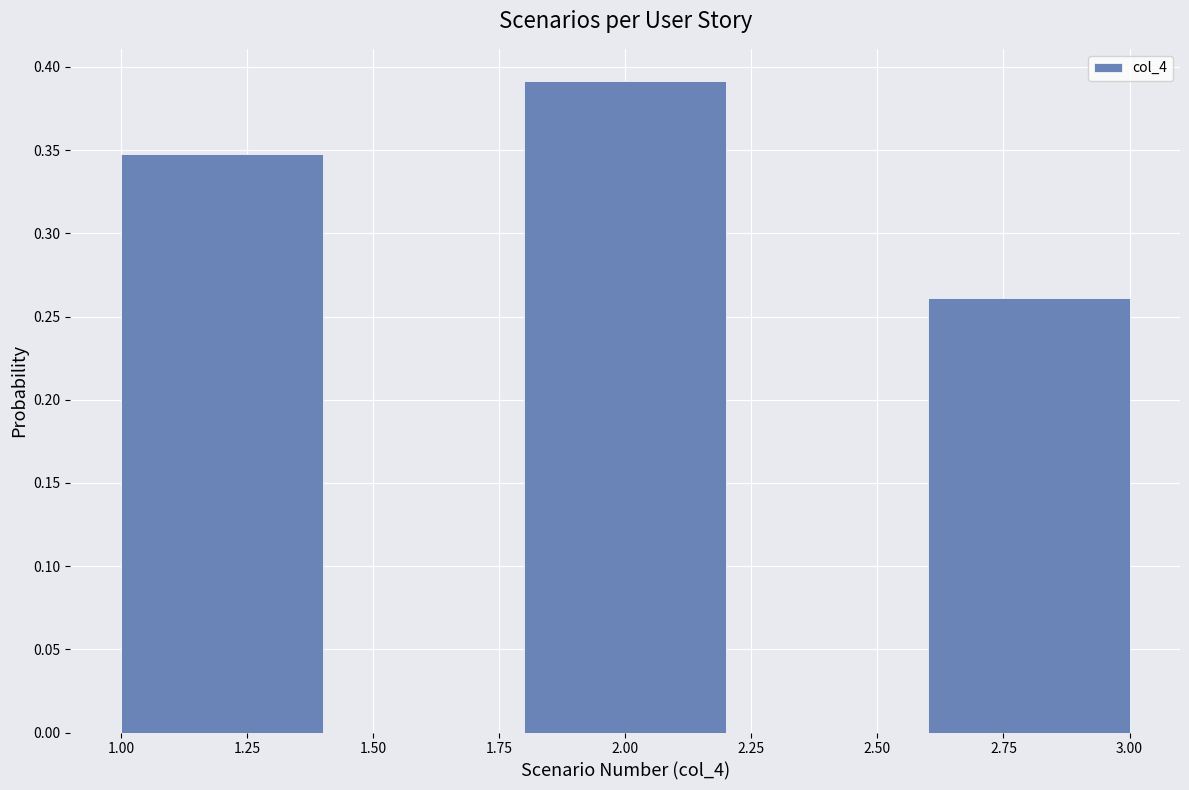

Reading left to right, transcribe this chart: for each bar, give the range it covers on the x-axis and its height. The values are not printed on the chart, so give them approximately, as read against the axis.

1.0 to 1.4: 0.35
1.4 to 1.8: 0
1.8 to 2.2: 0.39
2.2 to 2.6: 0
2.6 to 3.0: 0.26